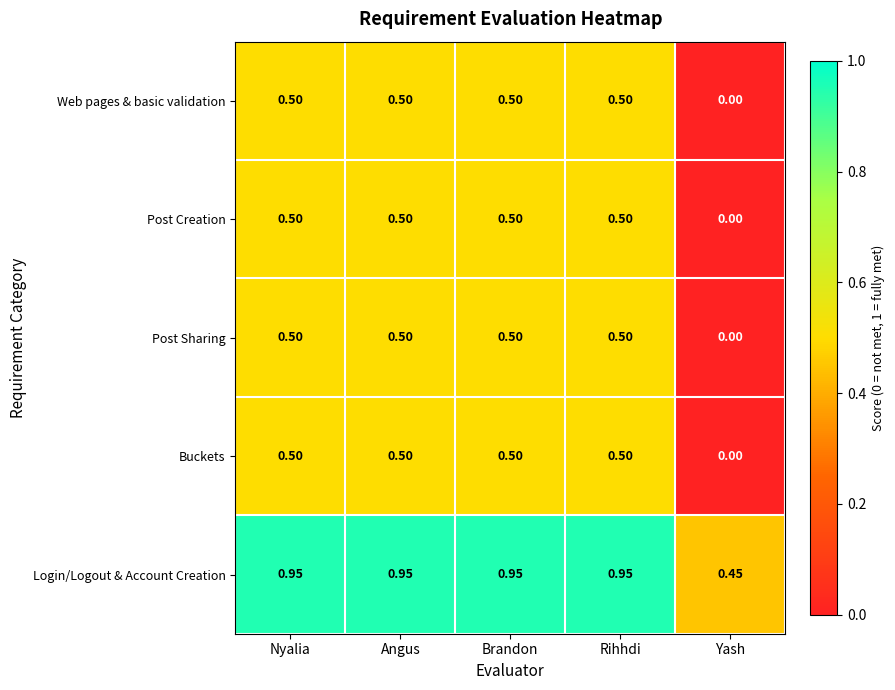

At which label does Buckets reach its minimum?

Yash